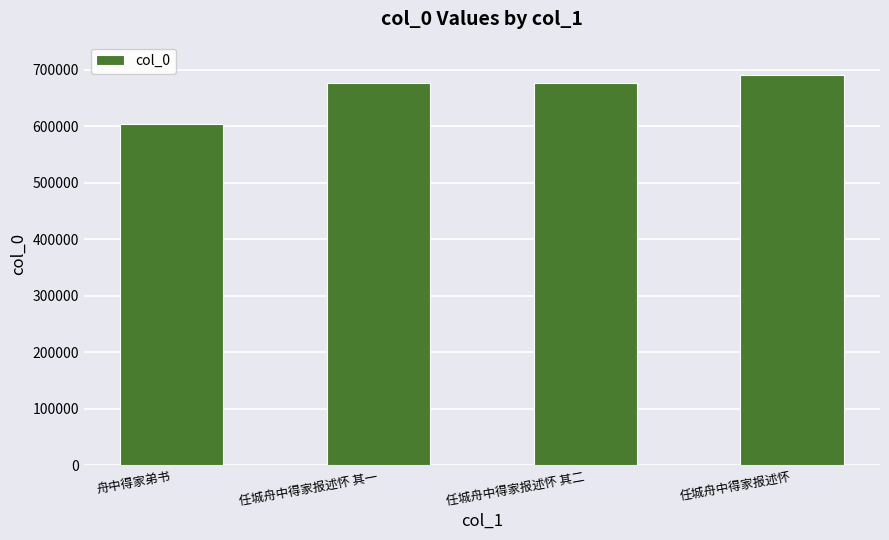

What position from the right is 任城舟中得家报述怀?

1